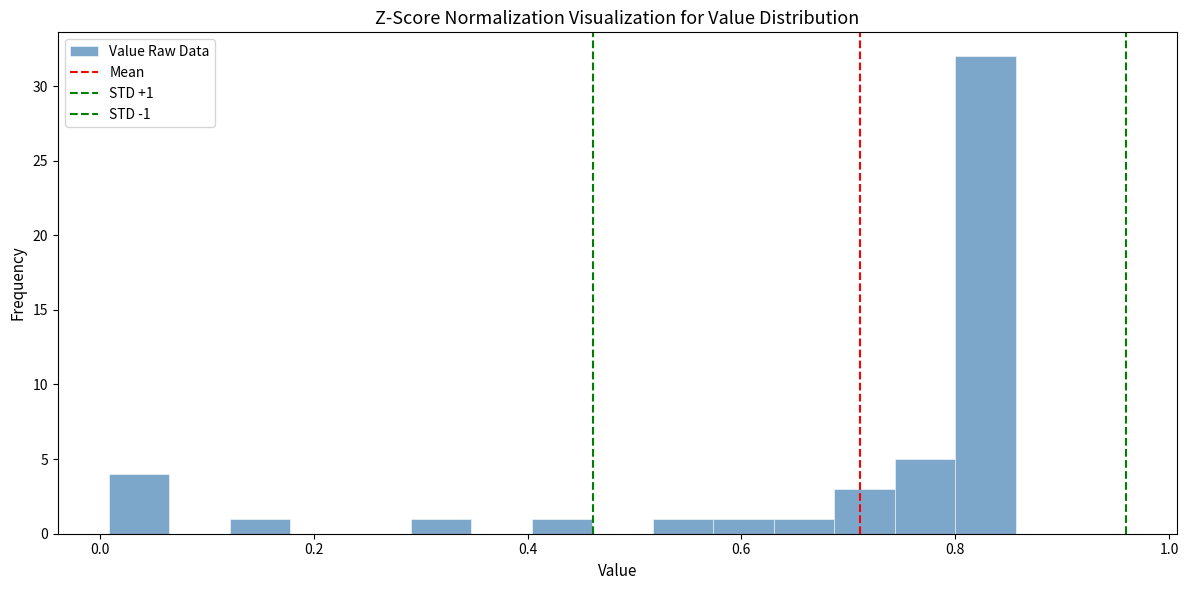

Around what value on the x-axis is the tallest bar? Give the approximate position of its centre, as read against the axis.

0.82